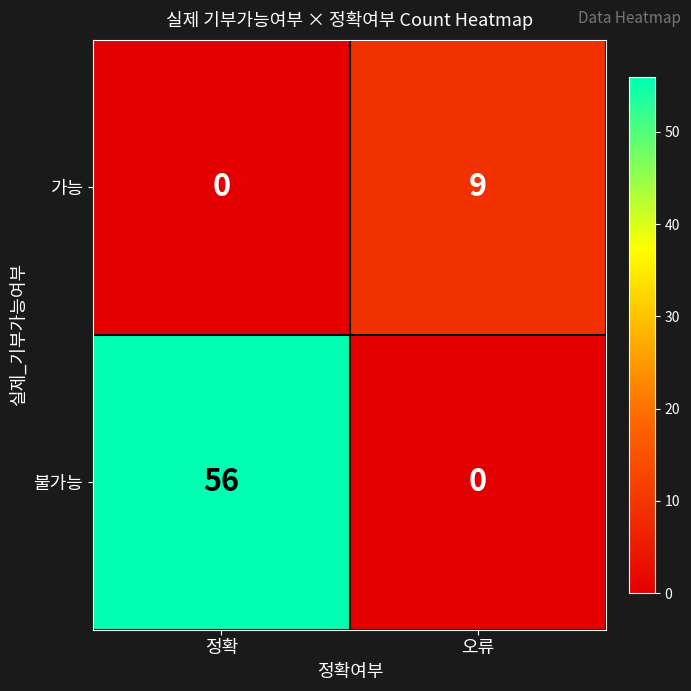

How many positive values does the 가능 series have?

1